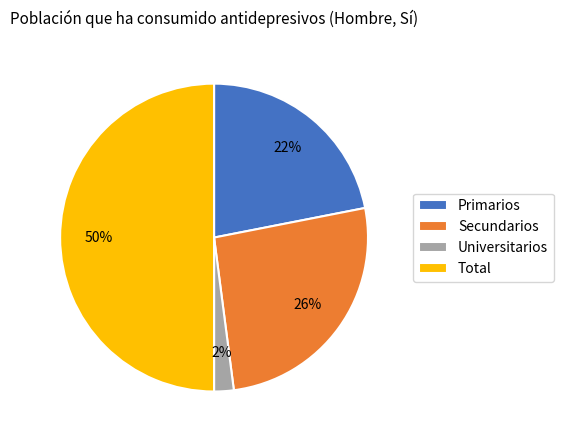

Approximately how many times larger is the value at Secundarios compared to Primarios?

1.2